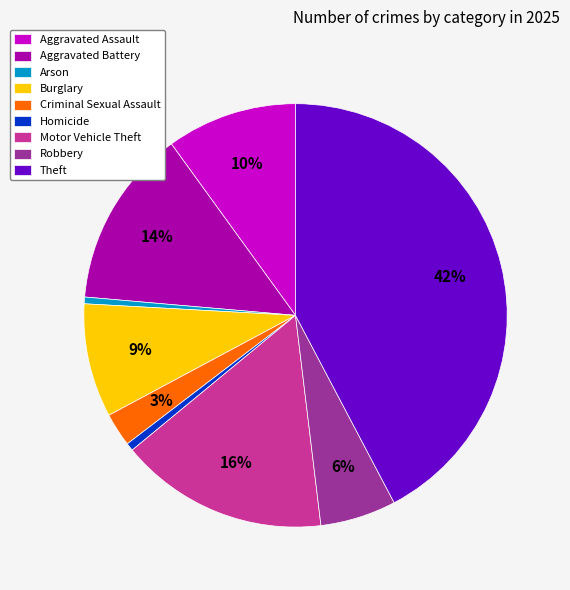

Count the number of slices in the pie.

9